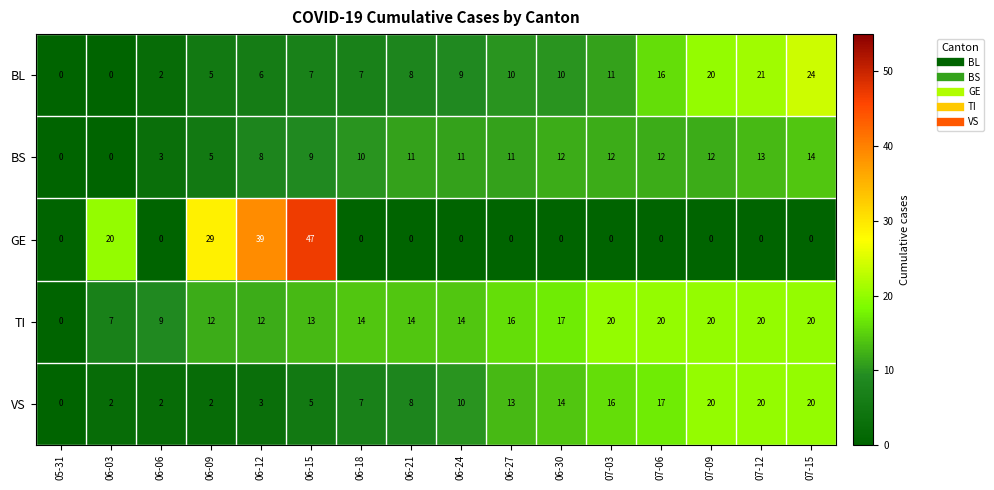

Which series changed the most between 07-03 and 07-06?

BL